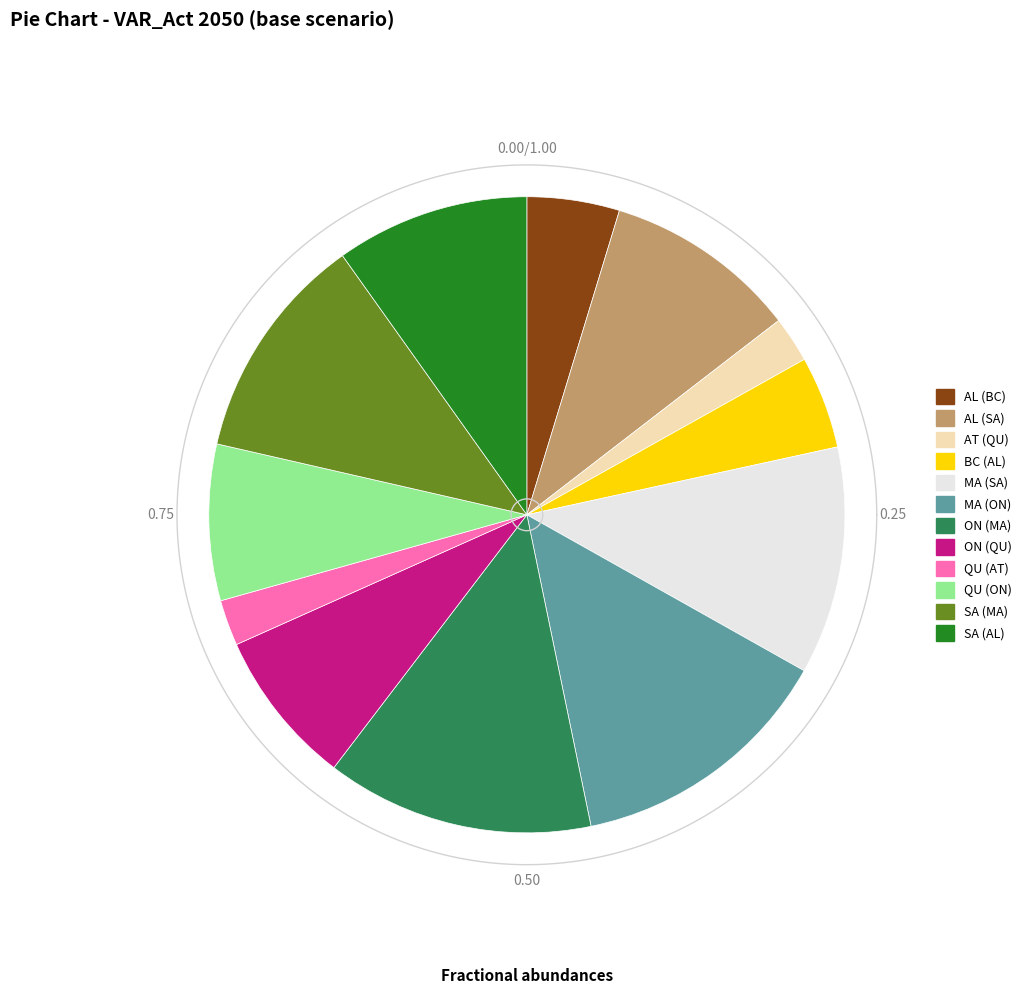

To the nearest percent, what portion does QU (AT) represent?

2%